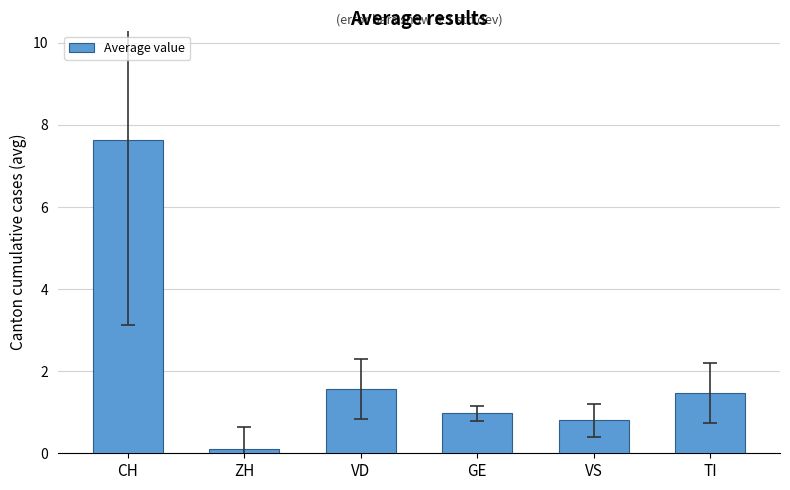

Reading left to right, extract all data points from this chart.

7.6	0.1	1.6	1.0	0.8	1.5